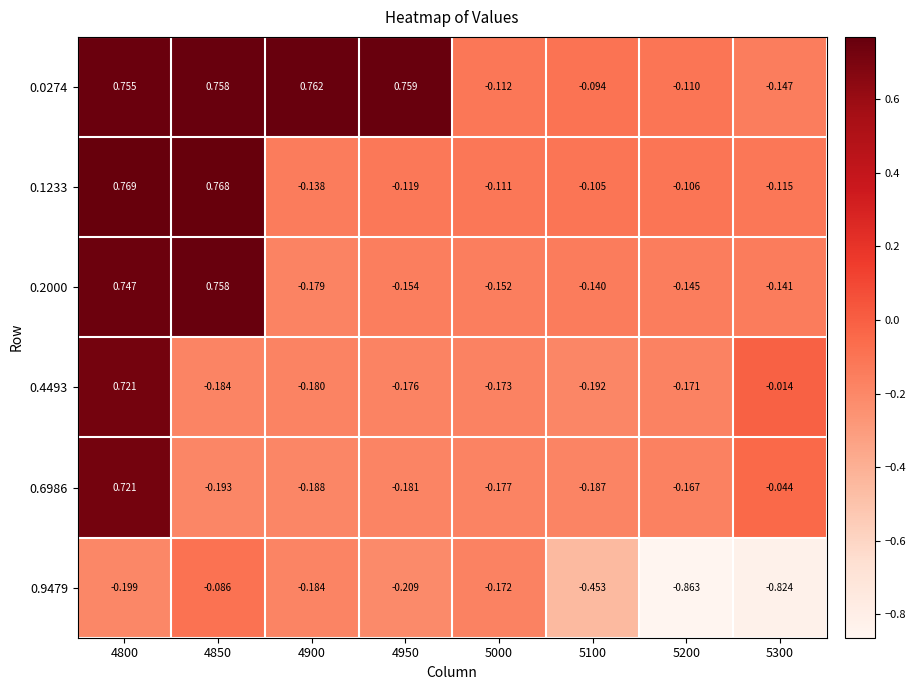

Is the value of 0.9479 at 4950 greater than the value of 0.4493 at 5300?

No